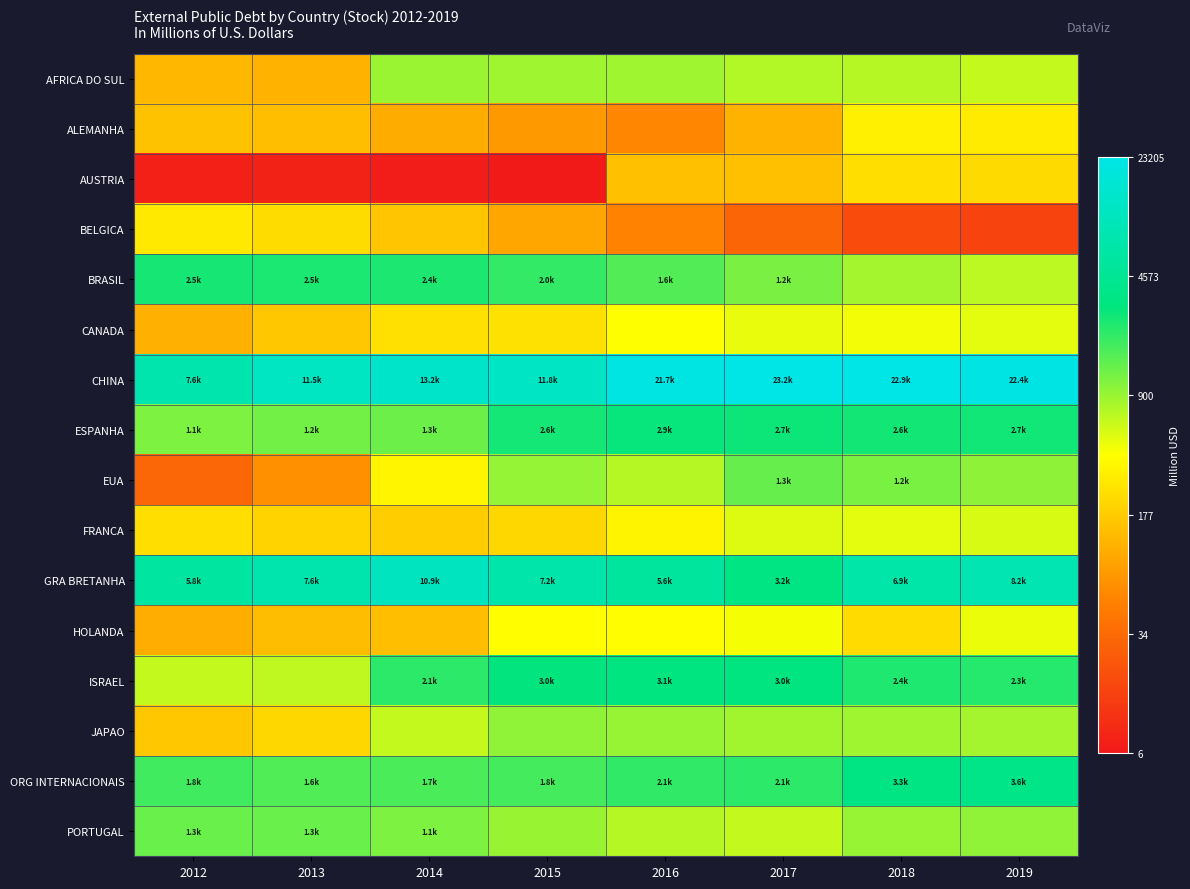

At how many categories does at least one series exceed 5?

8